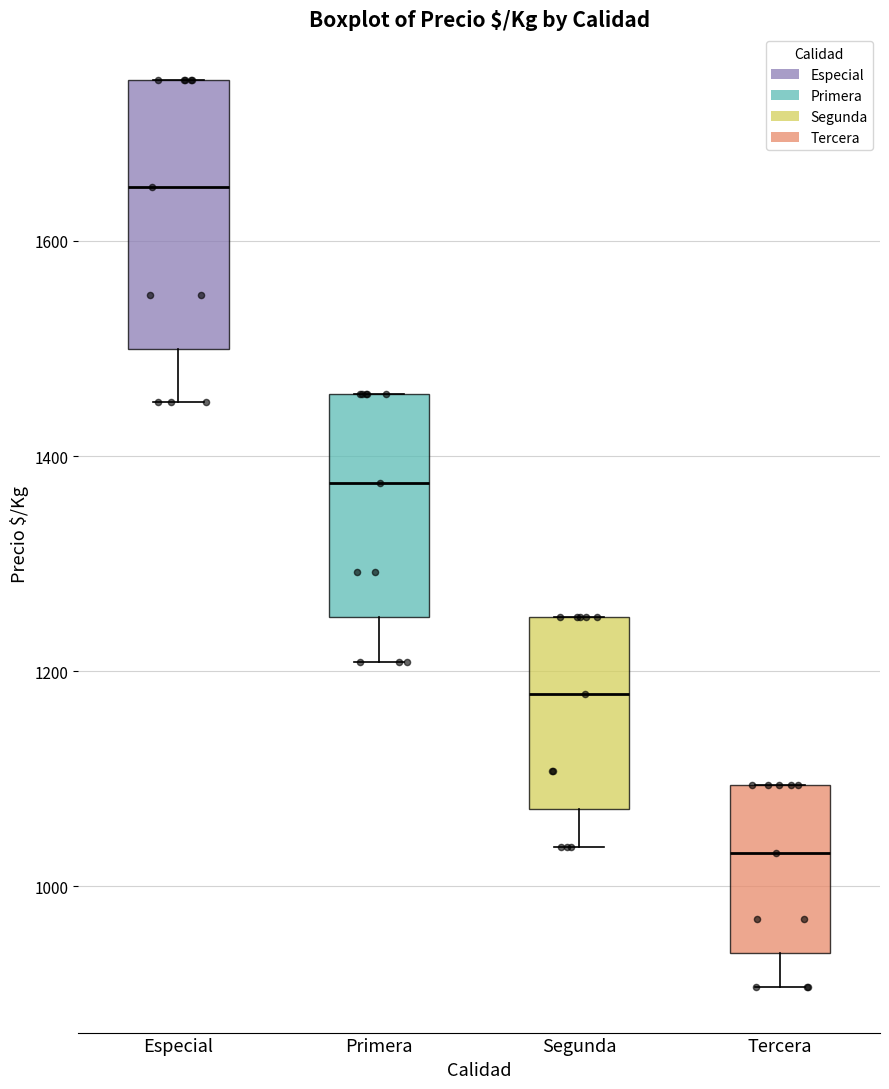

Which box has the highest median line?

Especial